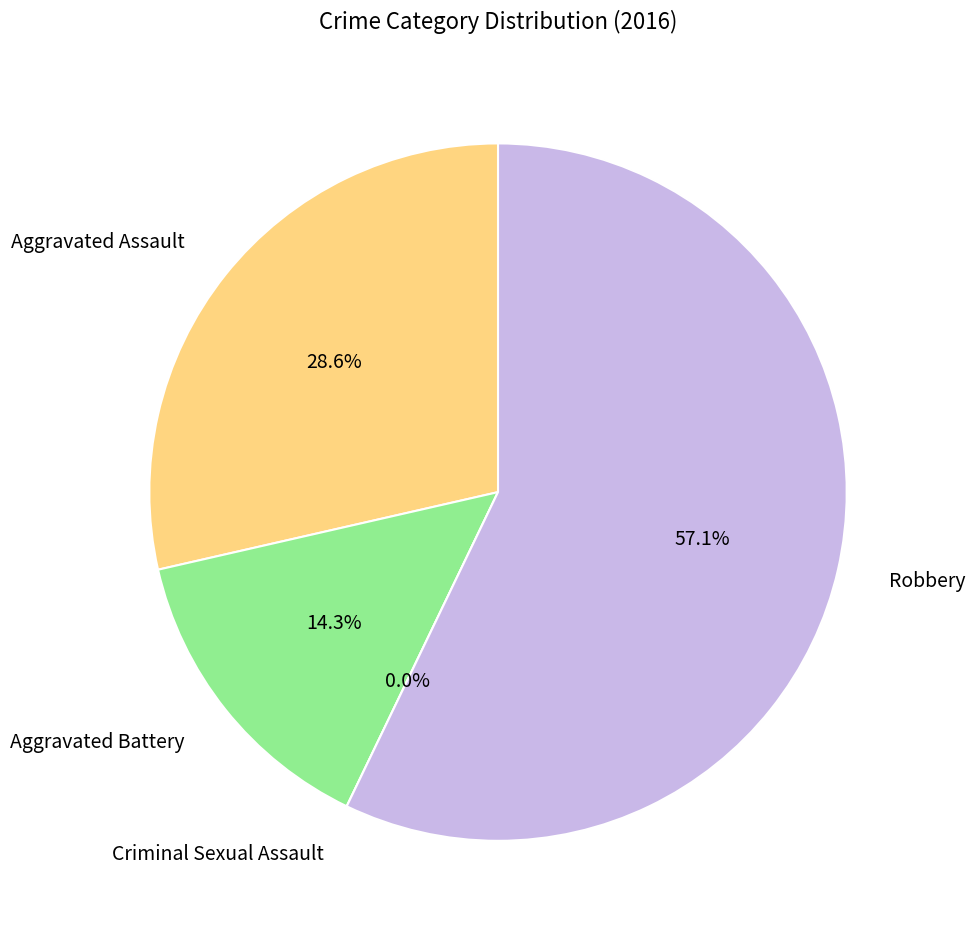

Rank the categories by value from lowest to highest.

Criminal Sexual Assault, Aggravated Battery, Aggravated Assault, Robbery